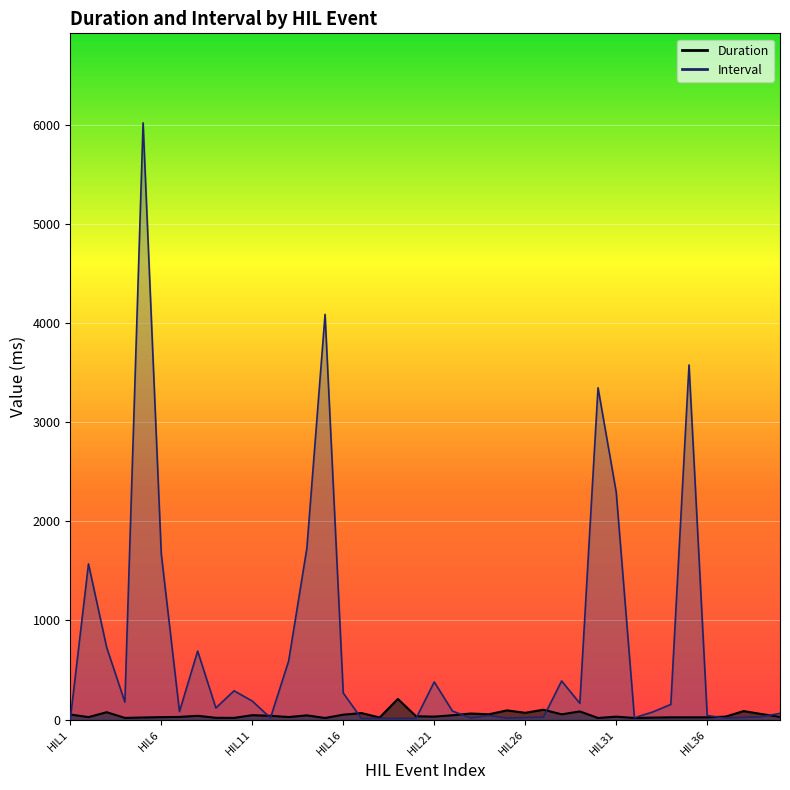

How many values in the Interval series are below 116?

20